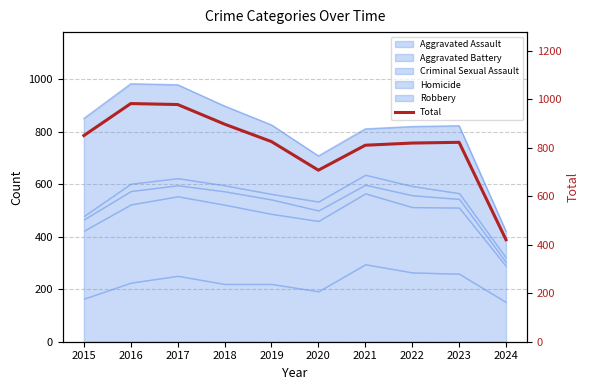

Rank the categories by value from highest to lowest.

2016, 2017, 2018, 2015, 2019, 2023, 2022, 2021, 2020, 2024